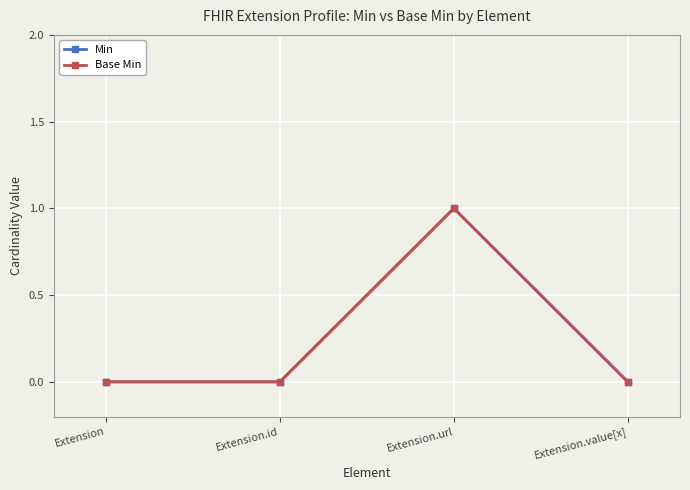

True or false: Min and Base Min intersect in this chart.

False